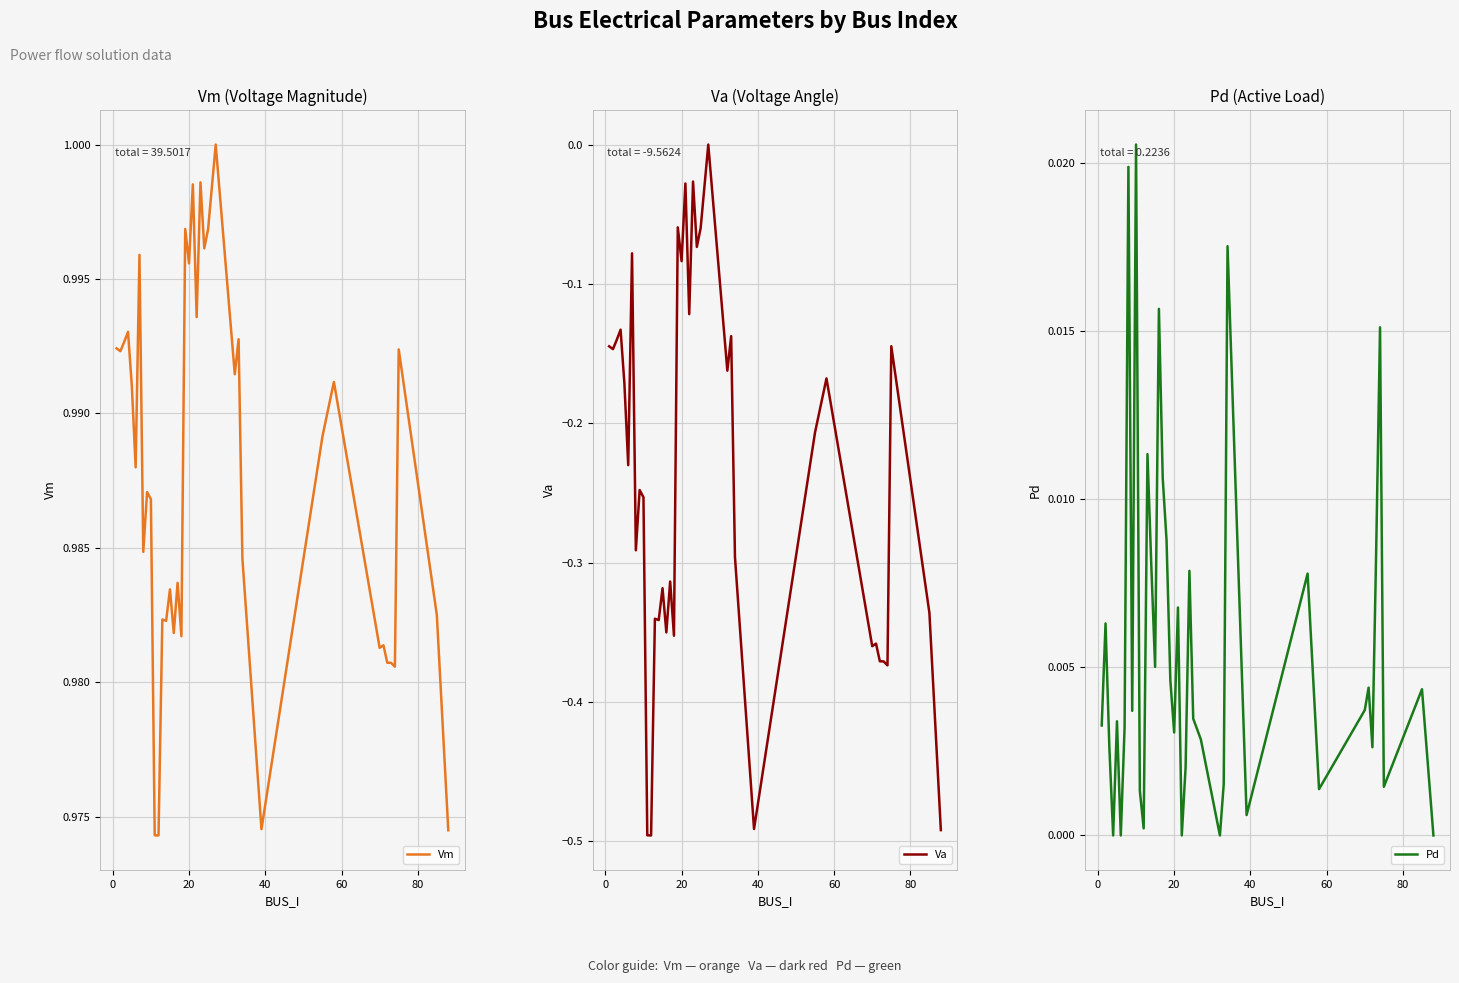

What are all the series names shown in the legend?

Vm, Va, Pd